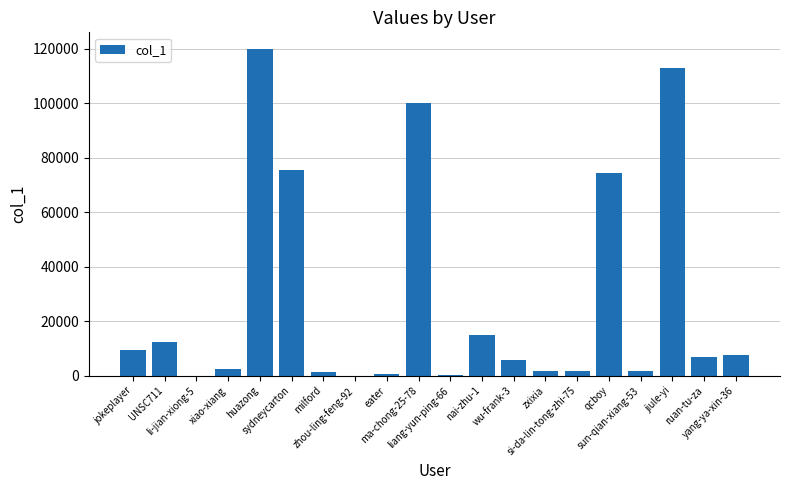

What is the maximum value shown in the chart?

120087